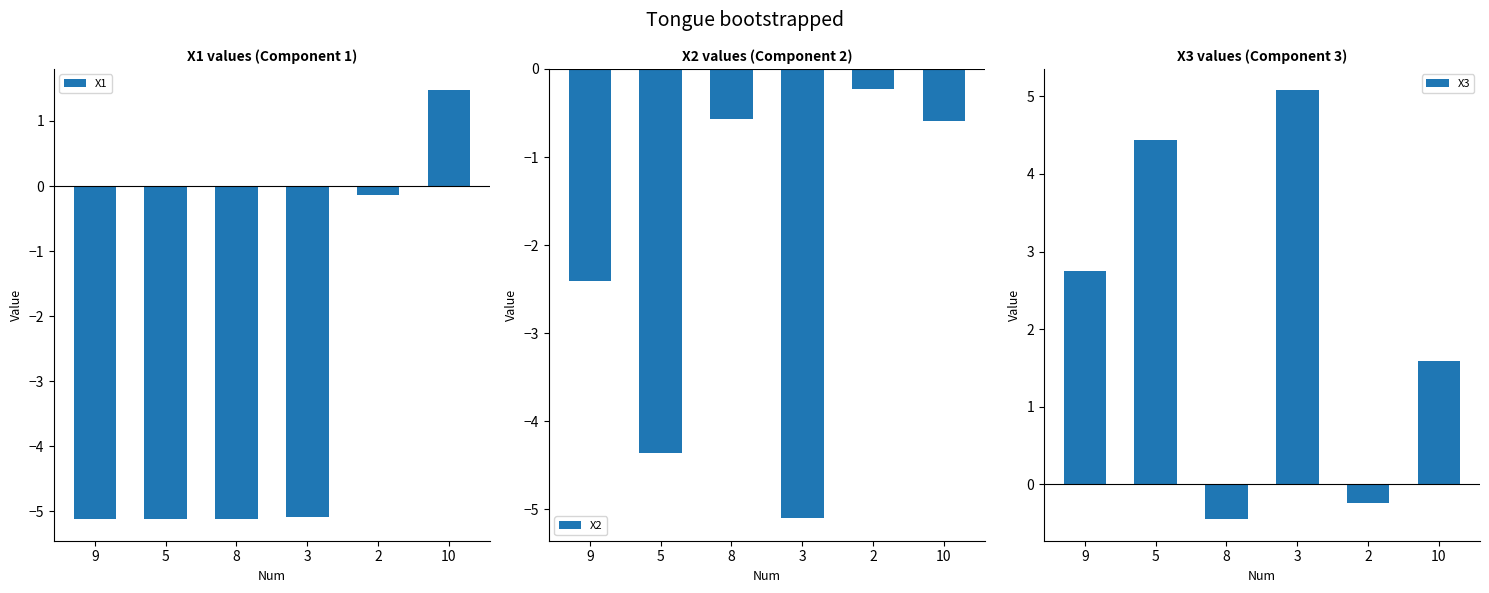

Reading right to left, extract all data points from this chart.

X1: 10=1.5	2=-0.1	3=-5.1	8=-5.1	5=-5.1	9=-5.1
X2: 10=-0.6	2=-0.2	3=-5.1	8=-0.6	5=-4.4	9=-2.4
X3: 10=1.6	2=-0.2	3=5.1	8=-0.4	5=4.4	9=2.7